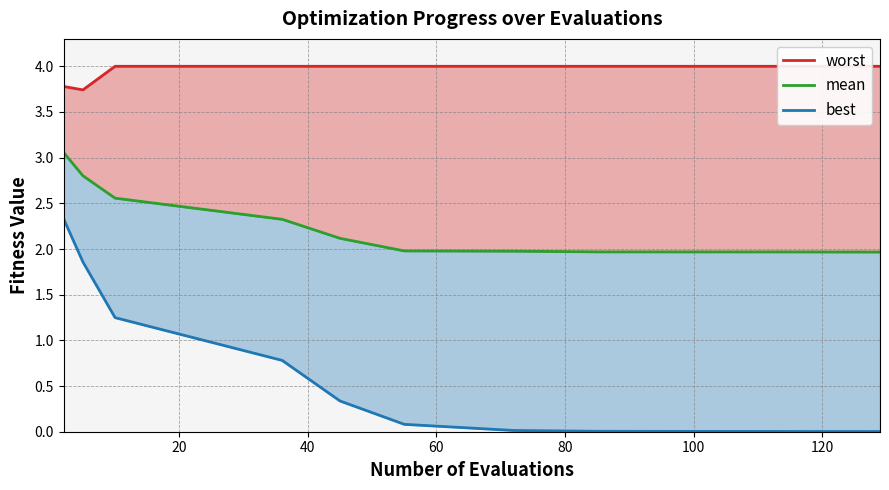

At how many categories does at least one series exceed 0?

10